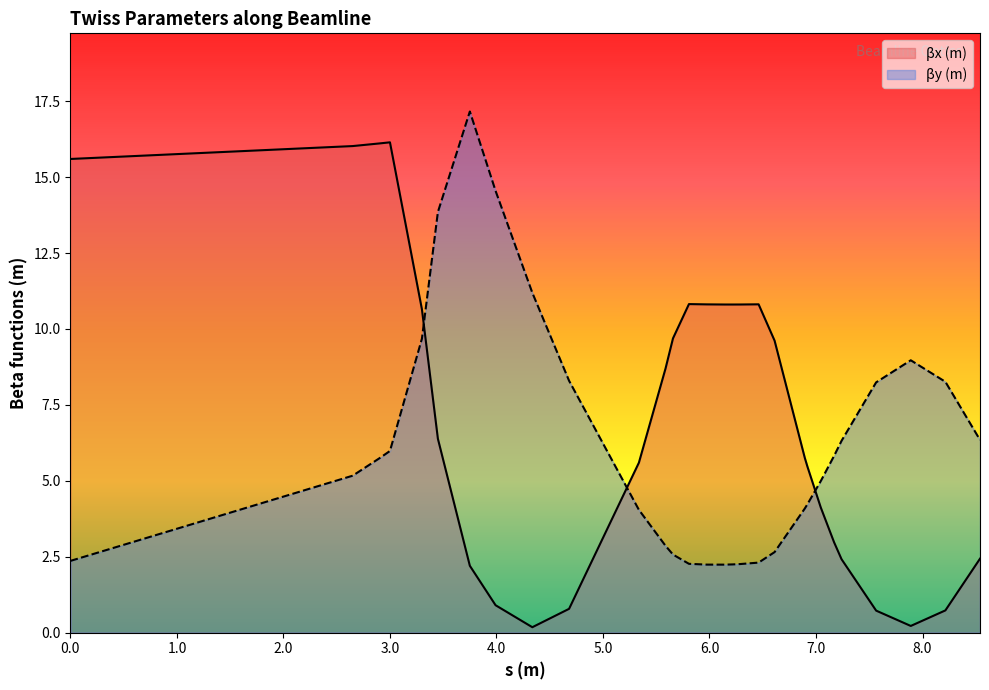

At which label does βy (m) reach its minimum?

6.1424